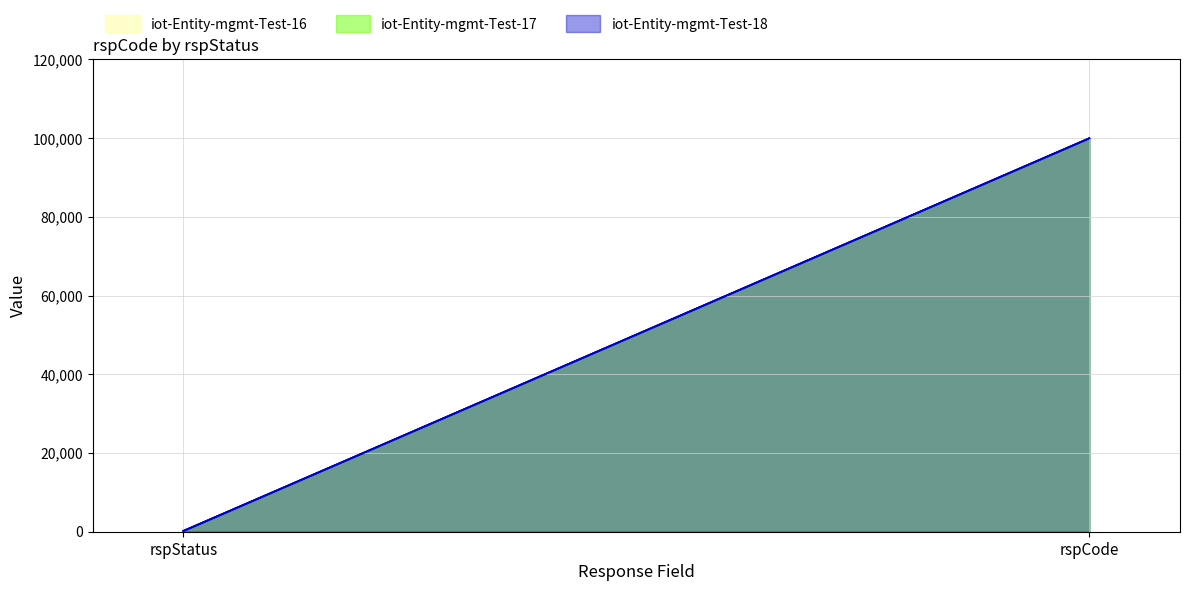

Rank the series at rspStatus from highest to lowest value.

iot-Entity-mgmt-Test-16, iot-Entity-mgmt-Test-17, iot-Entity-mgmt-Test-18